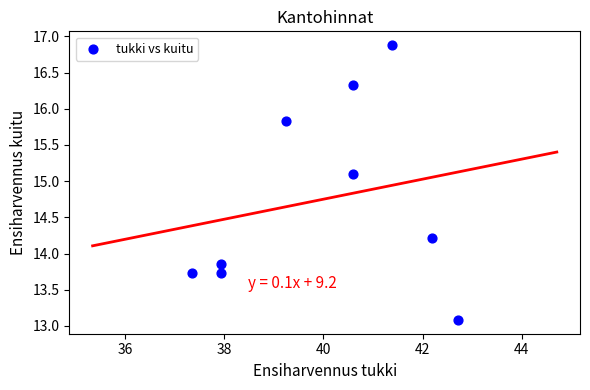

What is the range of Y values (max minus min)?

3.8